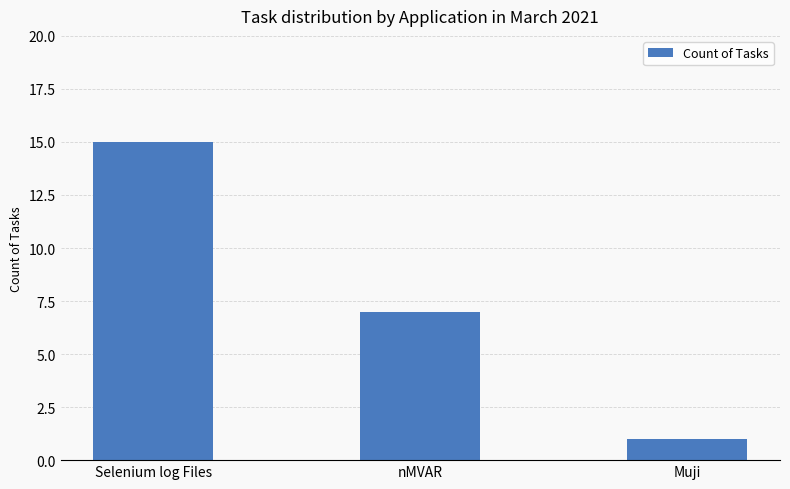

Is it true that the value at Muji is 1?

True